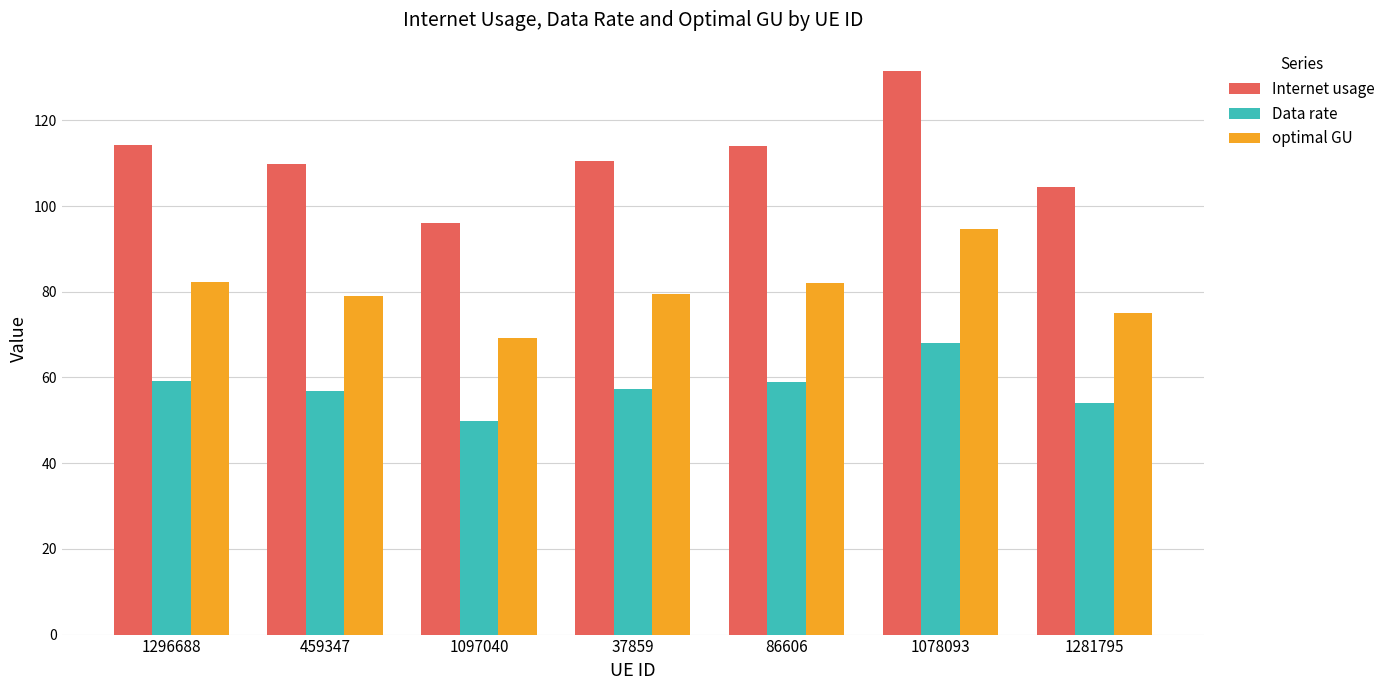

What is the label of the 3rd bar from the left?

1097040